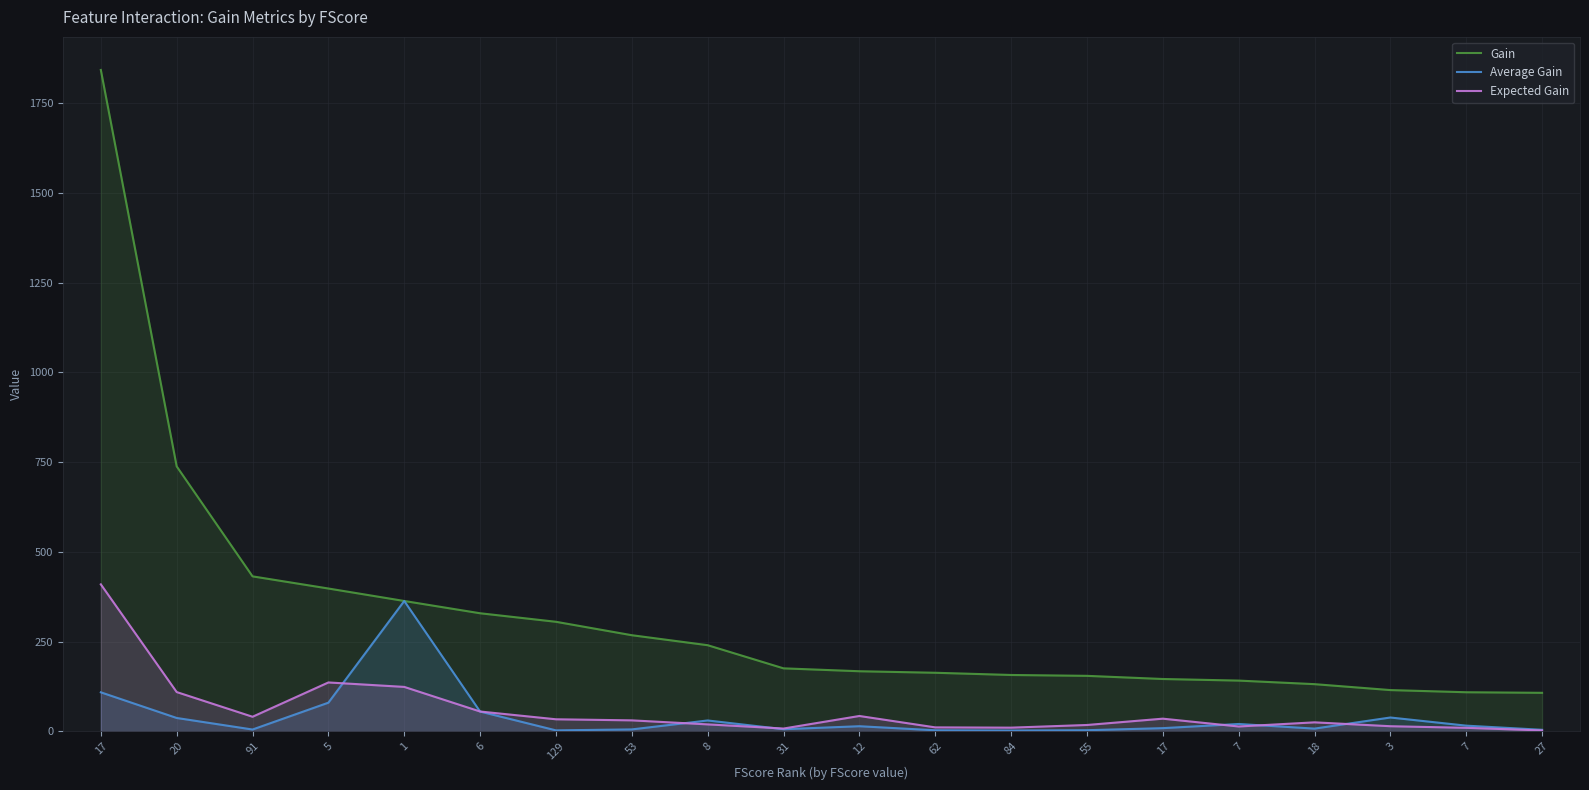

Which has a higher value, 18 or 62?

62